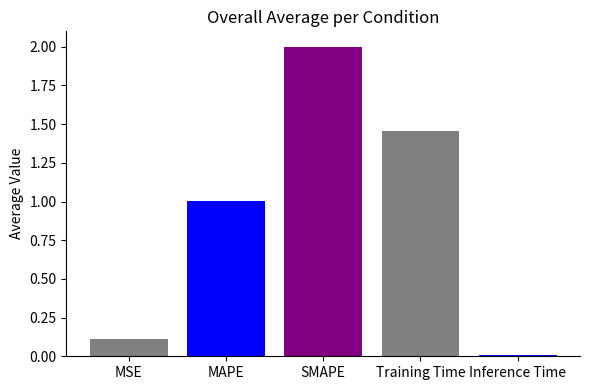

What is the label of the 5th bar from the right?

MSE